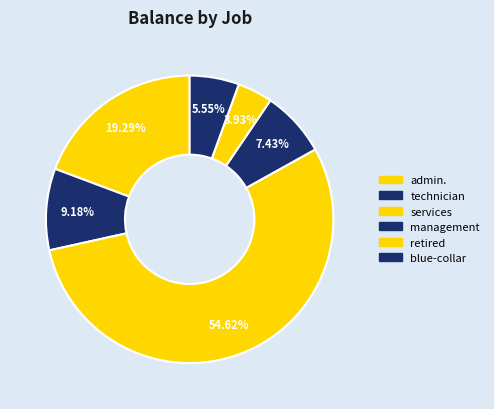

To the nearest percent, what is the combined percentage of blue-collar and management?

13%